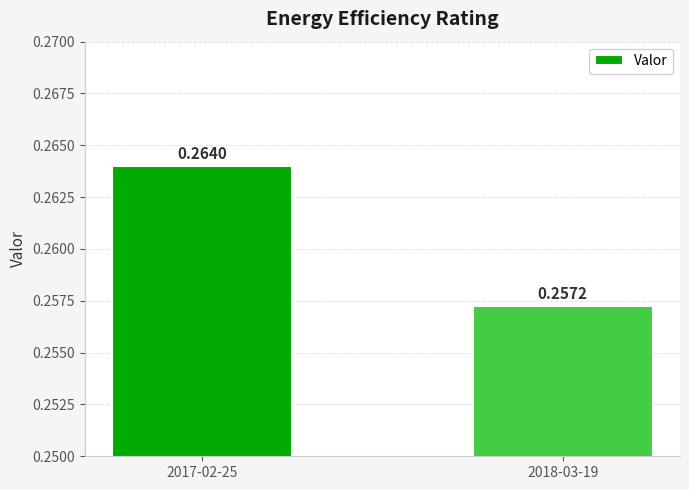

Which has a higher value, 2017-02-25 or 2018-03-19?

2017-02-25